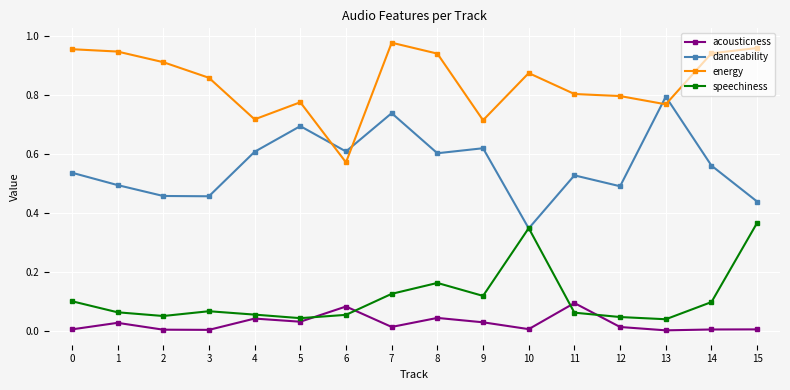

At which category is the sum across all series the highest?

7